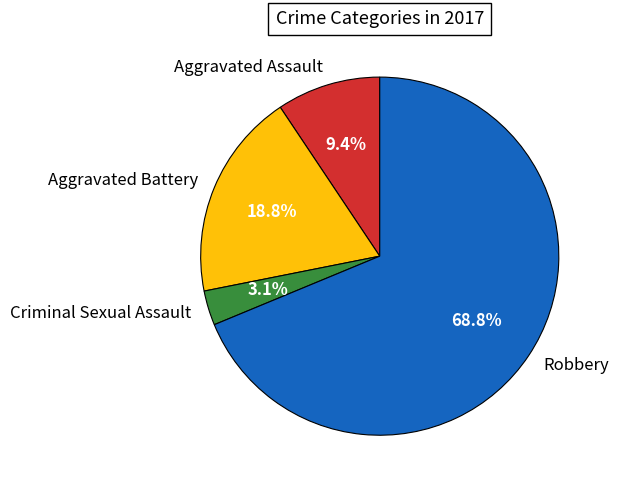

Does Robbery account for over 50% of the chart?

Yes